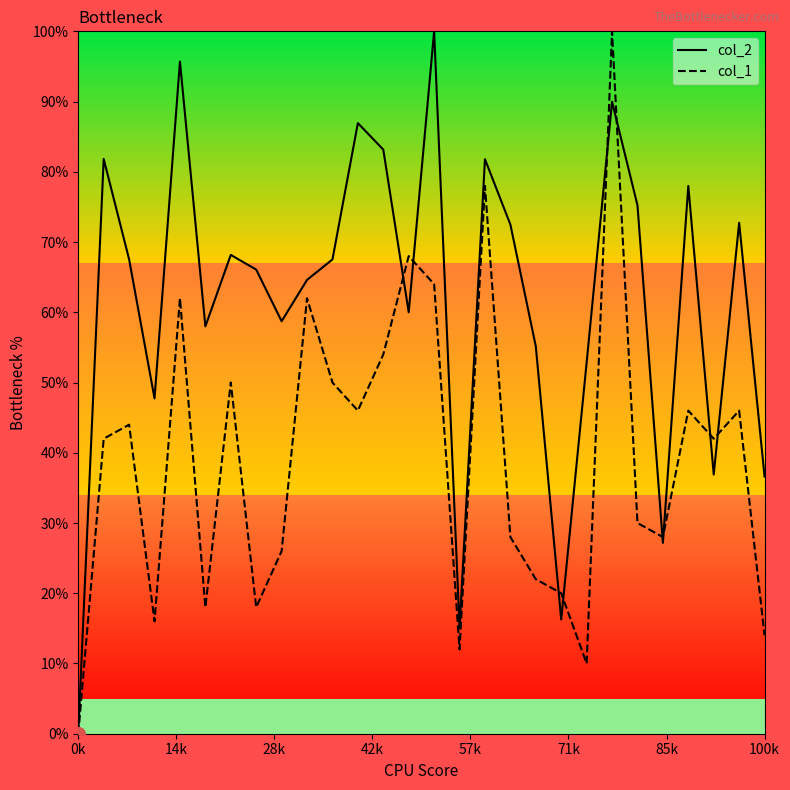

Which series has the largest total across all categories?

col_2